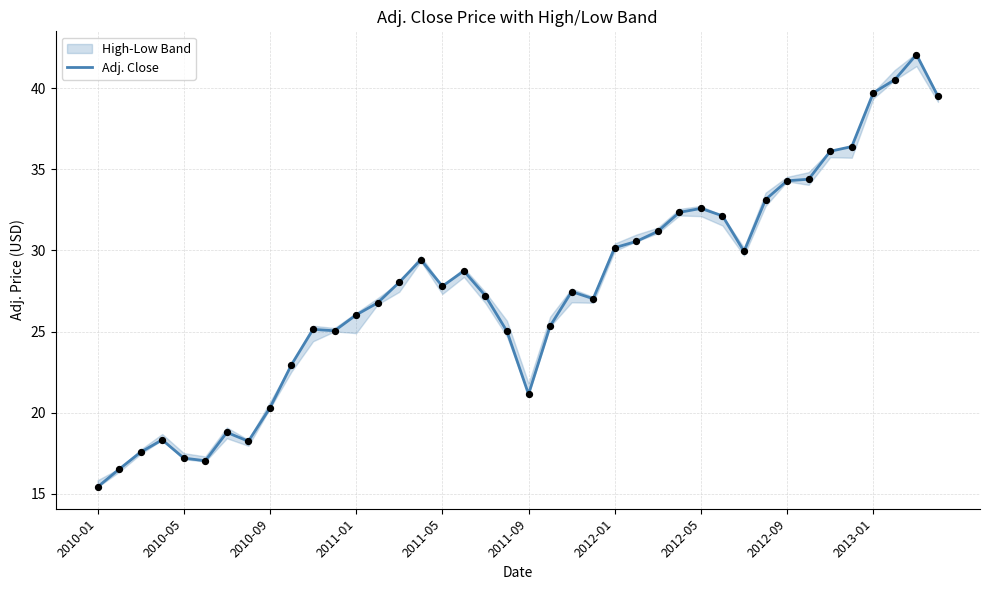

Approximately how many times larger is the value at 15 compared to 23?

1.1